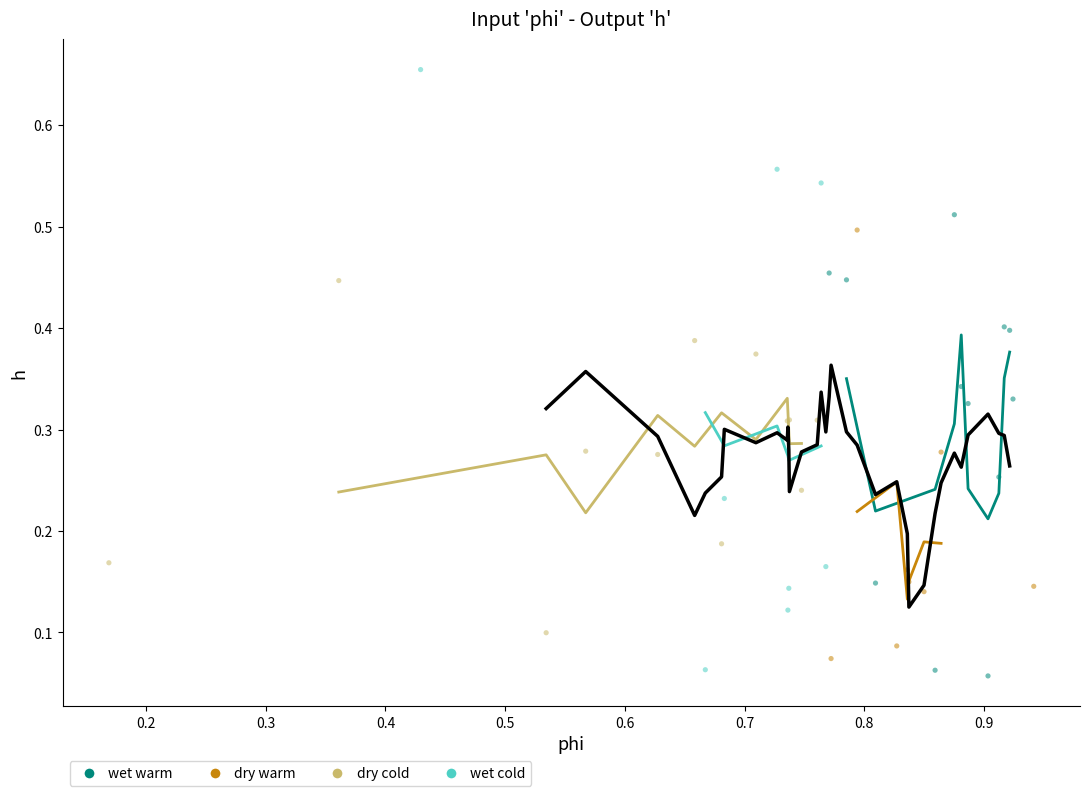

Which series has the largest Y range (max minus min)?

wet cold